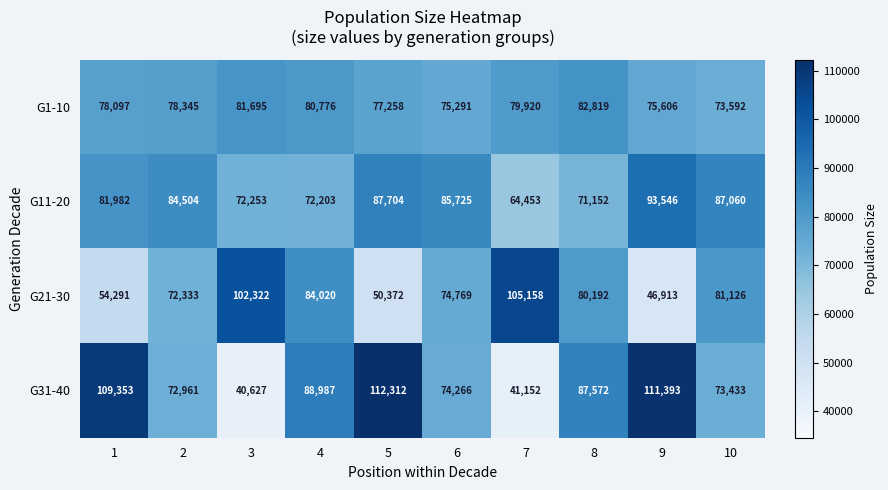

What is the average value of the G11-20 series?

80058